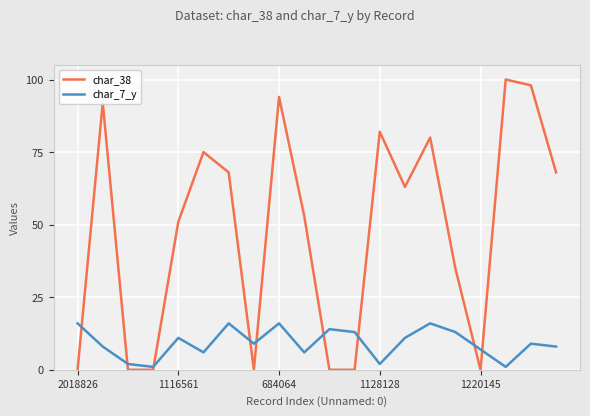

Which series has the largest range (max minus min)?

char_38